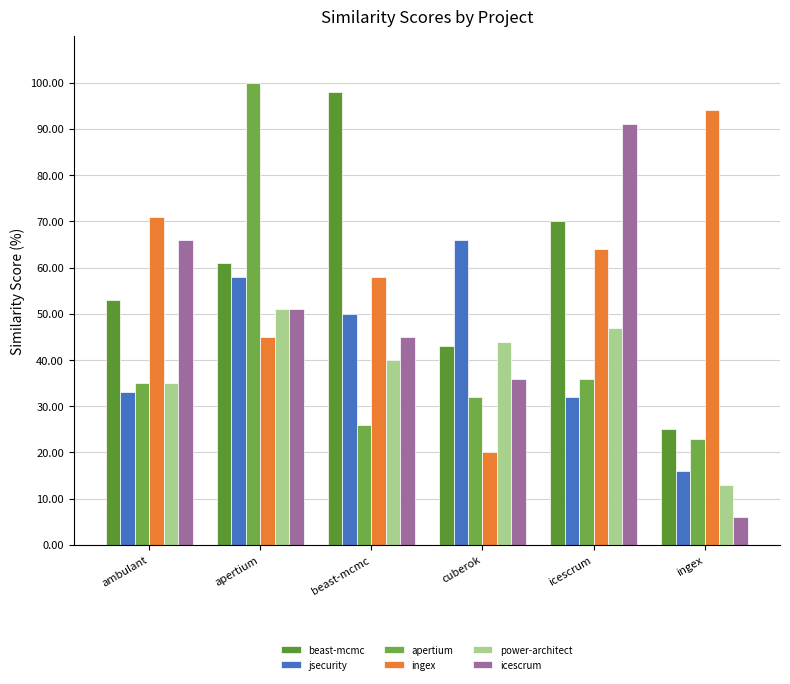

At which category is the sum across all series the highest?

apertium